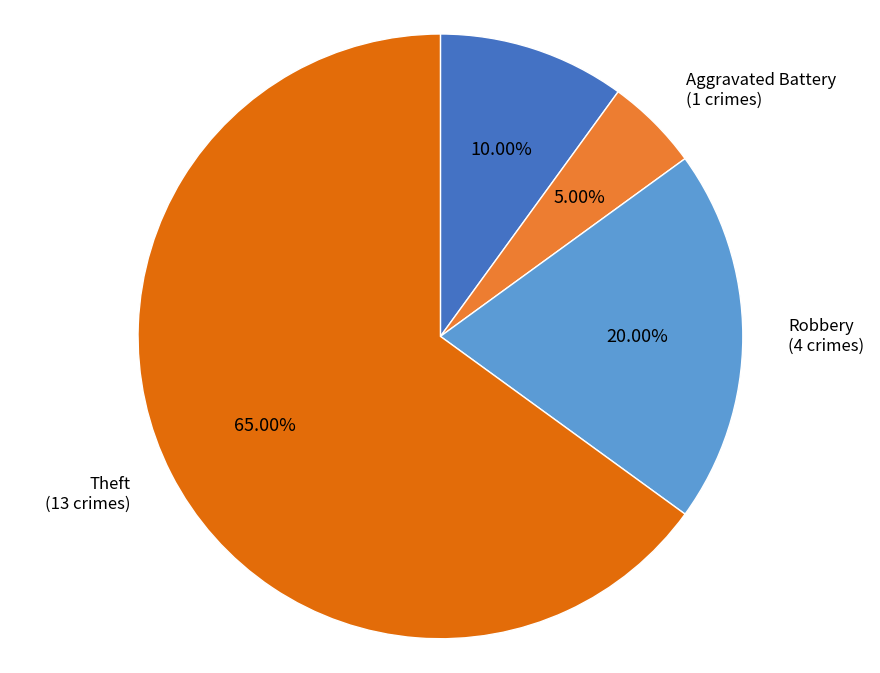

What percentage is the Aggravated Battery slice, to the nearest percent?

5%